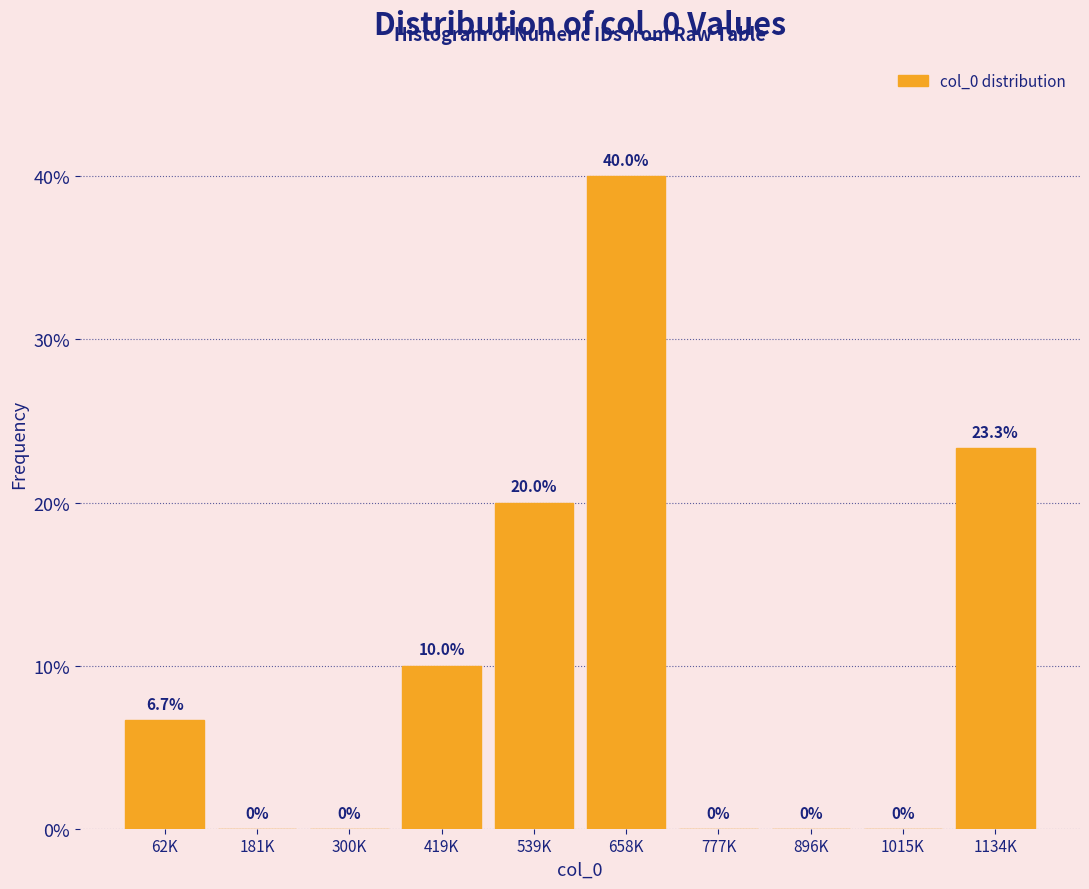

Reading left to right, transcribe all the data shown in this chart.

62K=6.7	181K=0.0	300K=0.0	419K=10.0	539K=20.0	658K=40.0	777K=0.0	896K=0.0	1015K=0.0	1134K=23.3